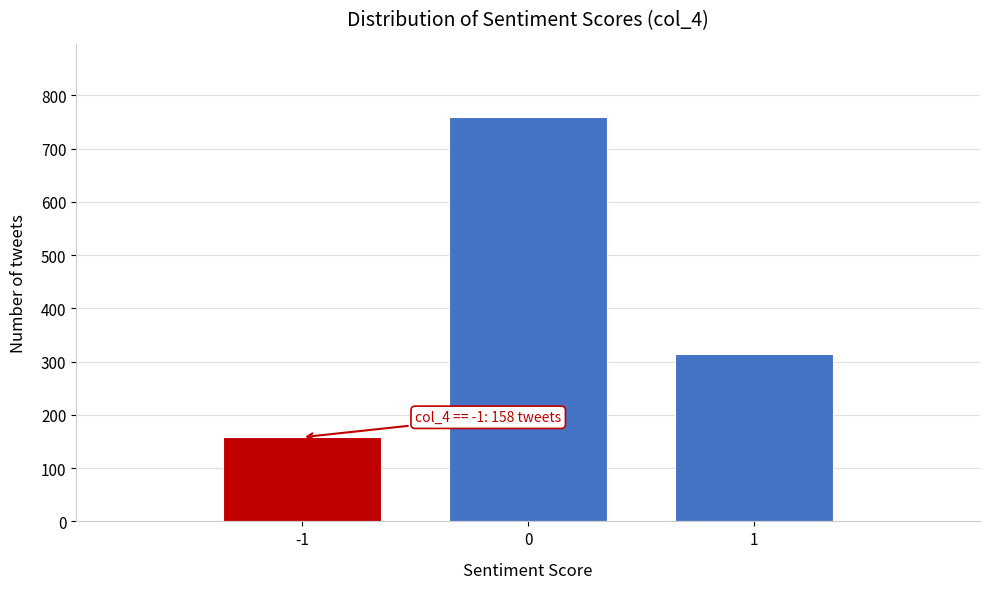

Over which range of the x-axis is the bar tallest?

-0.5 to 0.5